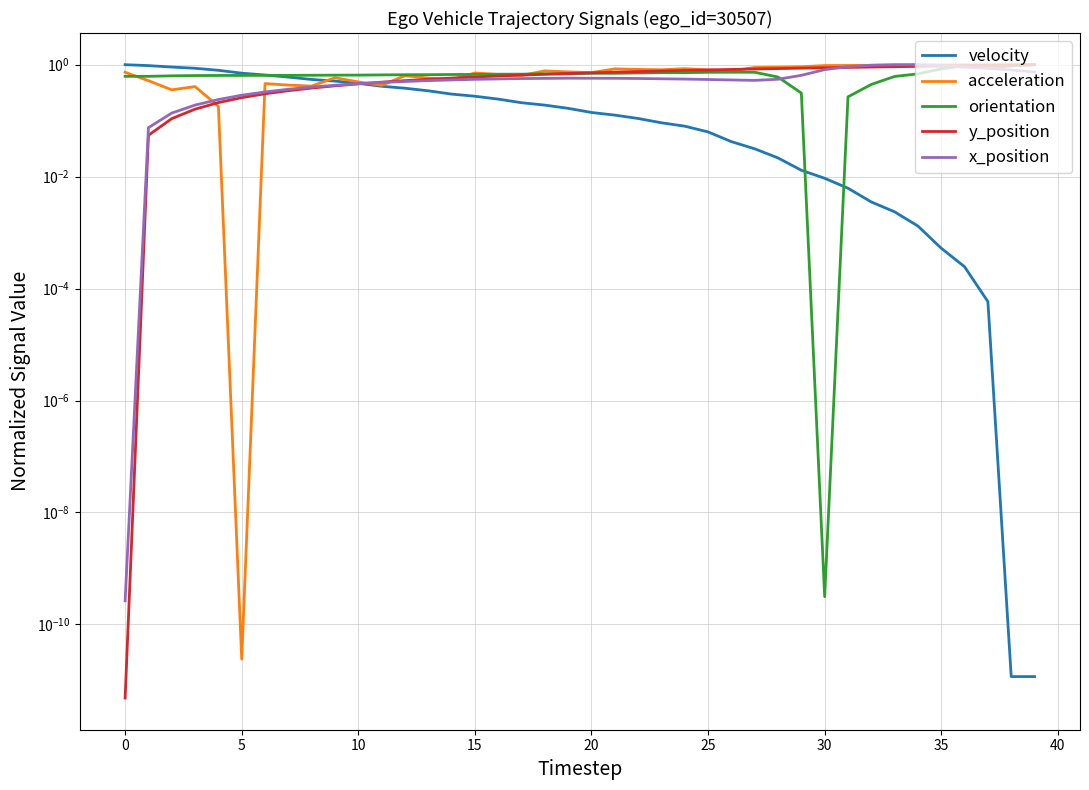

How many intersections are there between y_position and orientation?

3